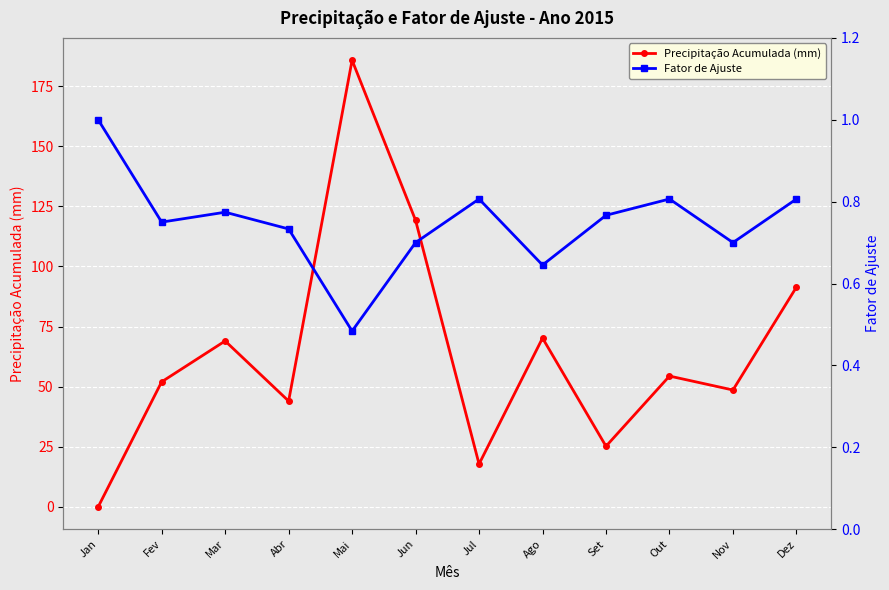

Between Ago and Fev, which is larger?

Ago